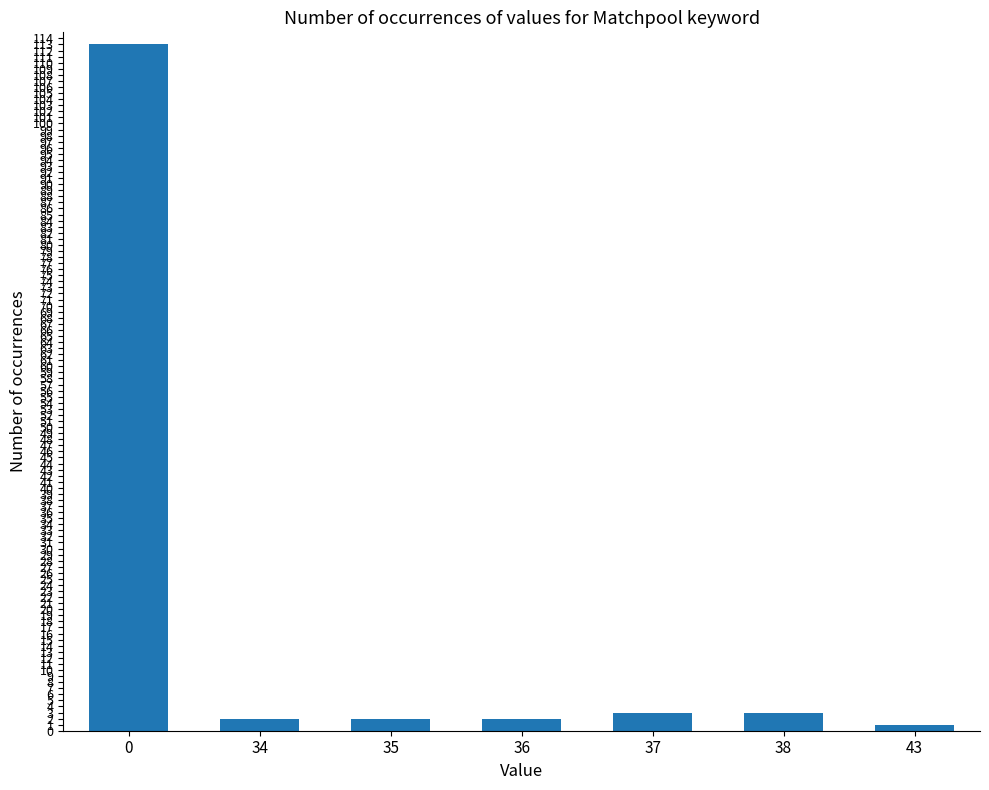

Reading left to right, list all the values displayed in this chart.

113	2	2	2	3	3	1